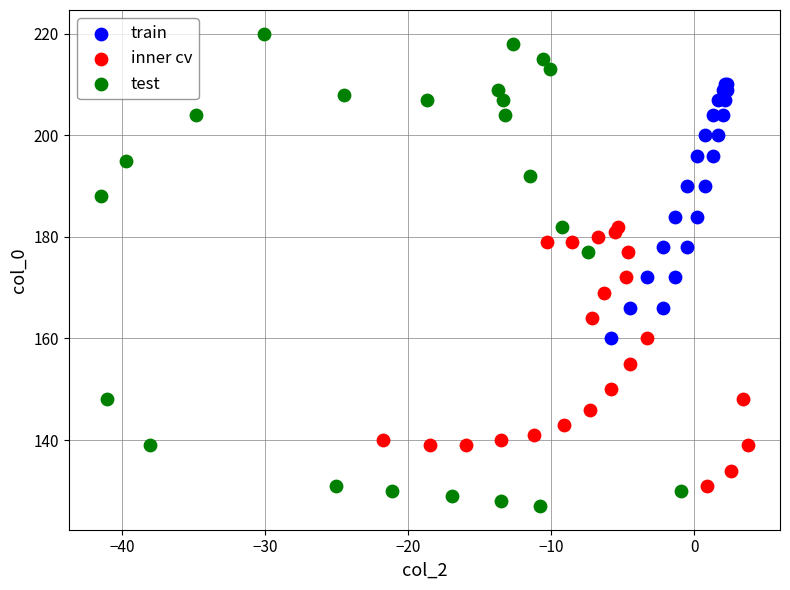

Which series has the largest Y range (max minus min)?

test